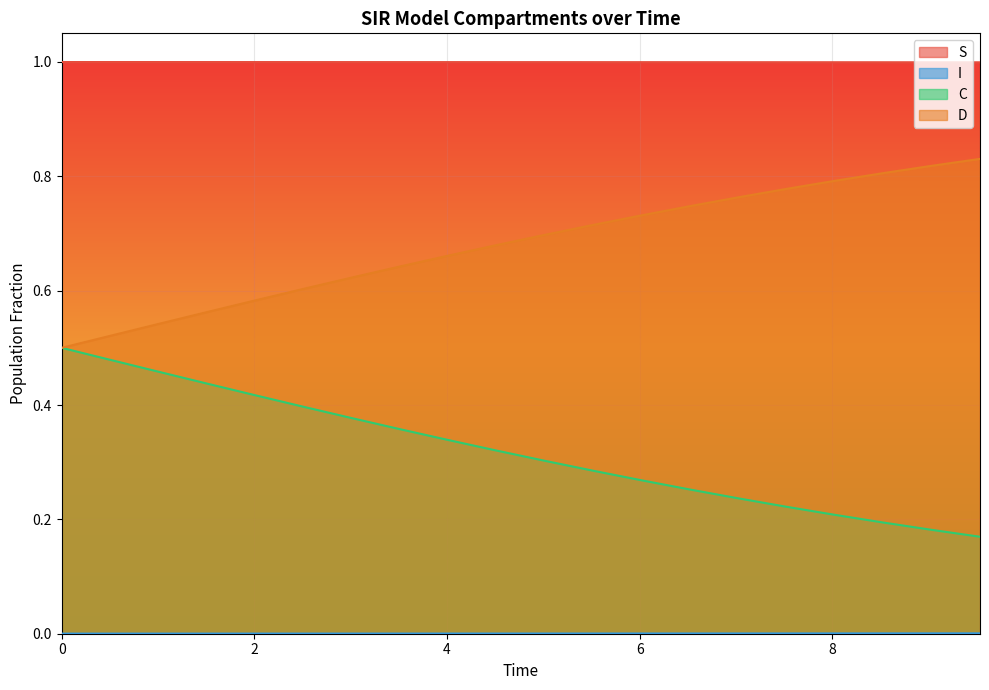

True or false: D and S intersect in this chart.

False